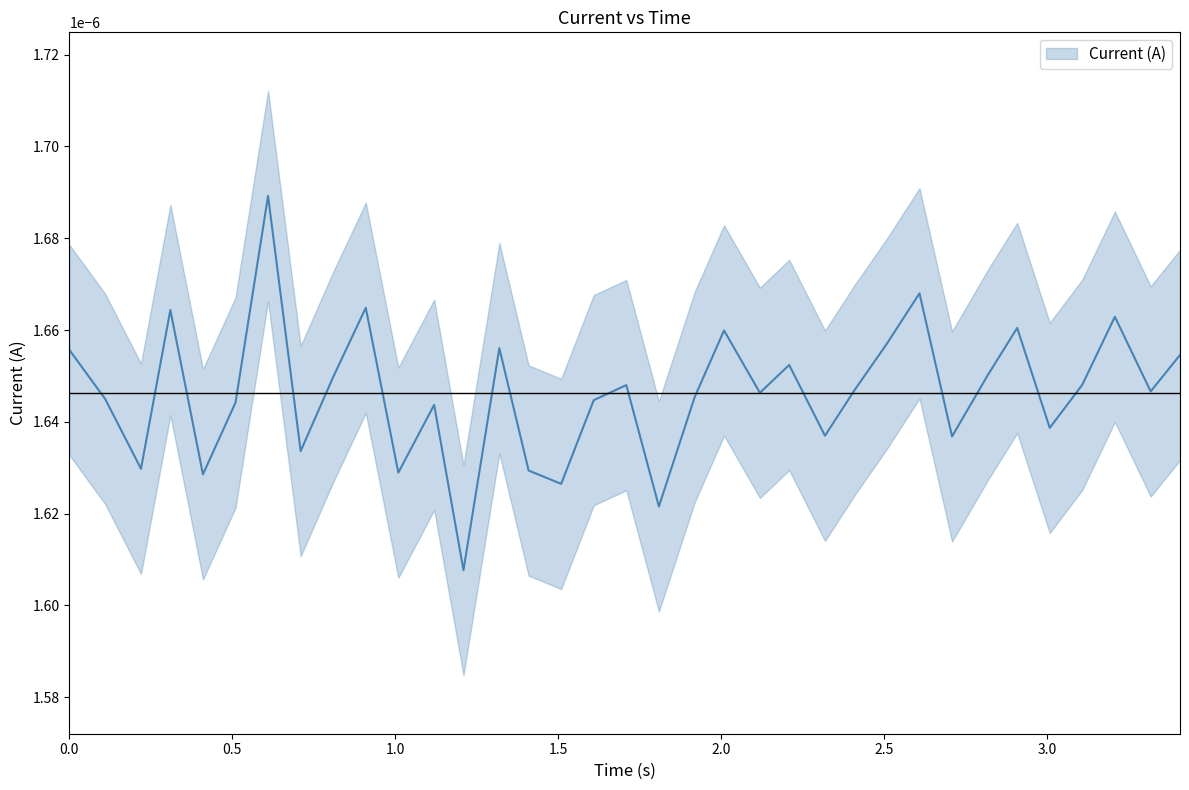

List the labels in order of value, smallest first.

12, 18, 15, 4, 10, 14, 2, 7, 27, 23, 30, 11, 5, 16, 1, 19, 21, 33, 24, 17, 31, 8, 28, 22, 34, 0, 13, 25, 20, 29, 32, 3, 9, 26, 6